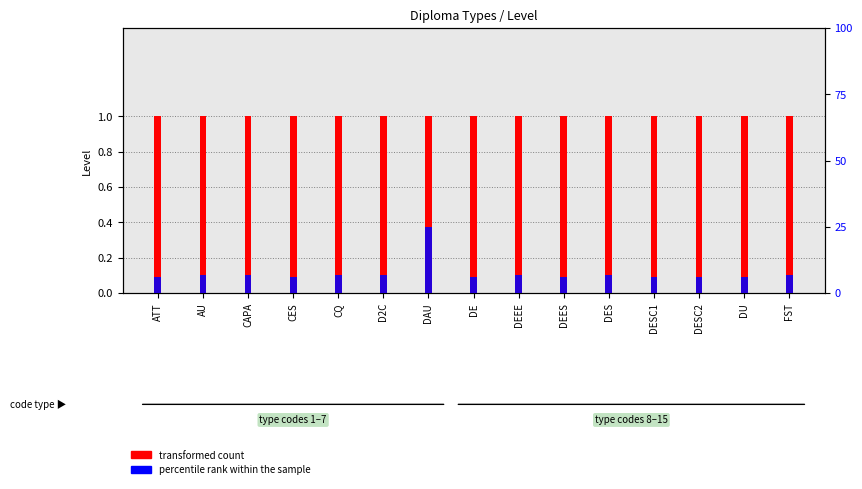

At how many categories does at least one series exceed 22?

1